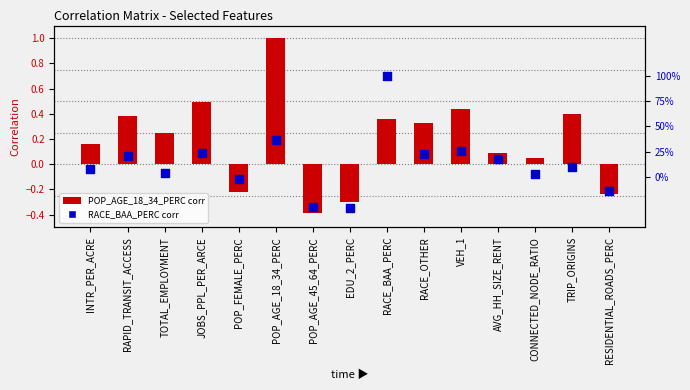

What are all the series names shown in the legend?

POP_AGE_18_34_PERC, RACE_BAA_PERC